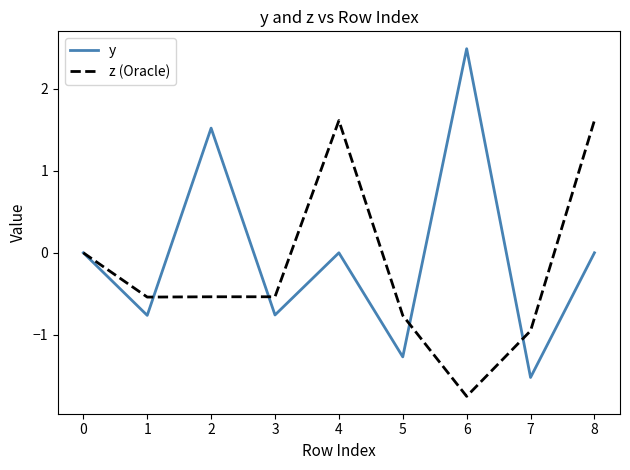

Which label corresponds to the largest value in the chart?

6